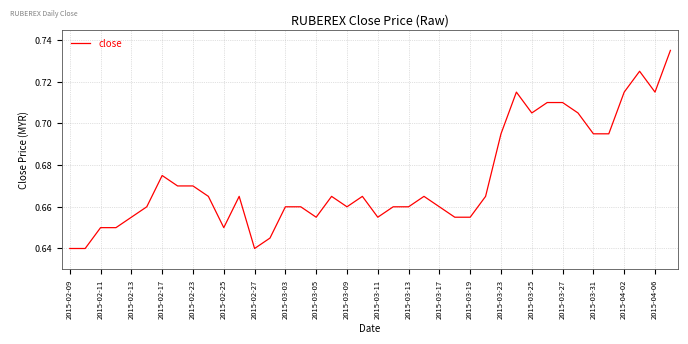

The value at 2015-02-17 is 0.4. True or false?

False